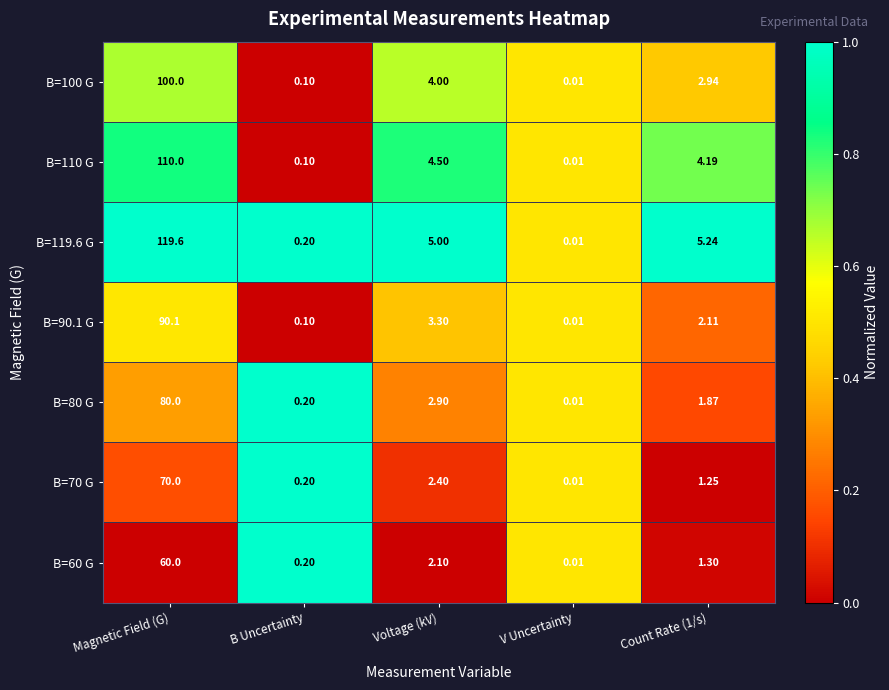

At how many categories does at least one series exceed 0?

5